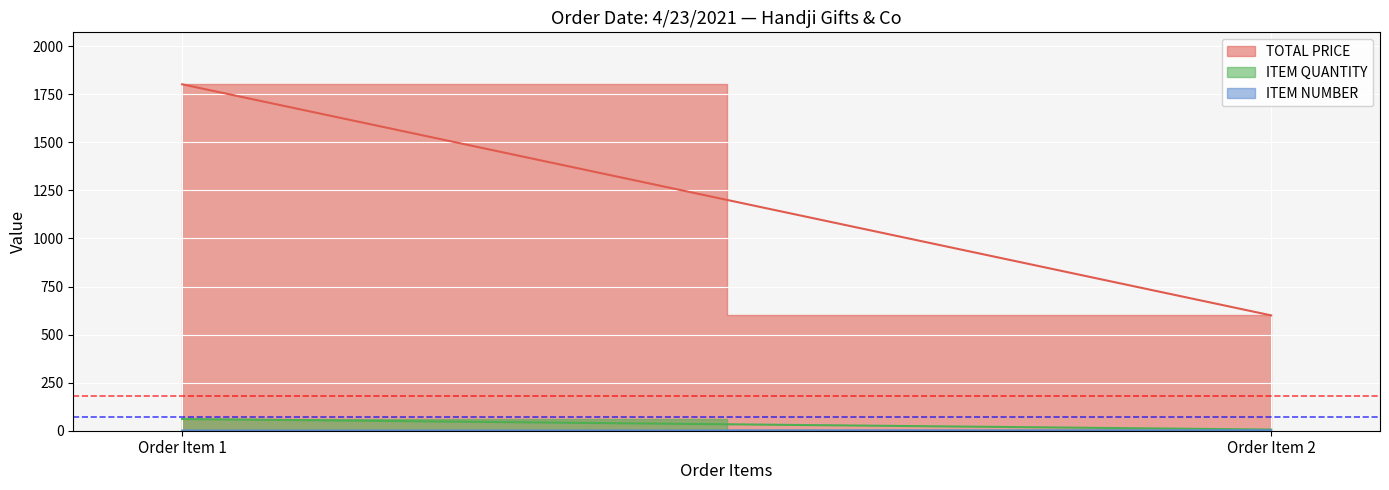

Which series has the largest total across all categories?

TOTAL PRICE